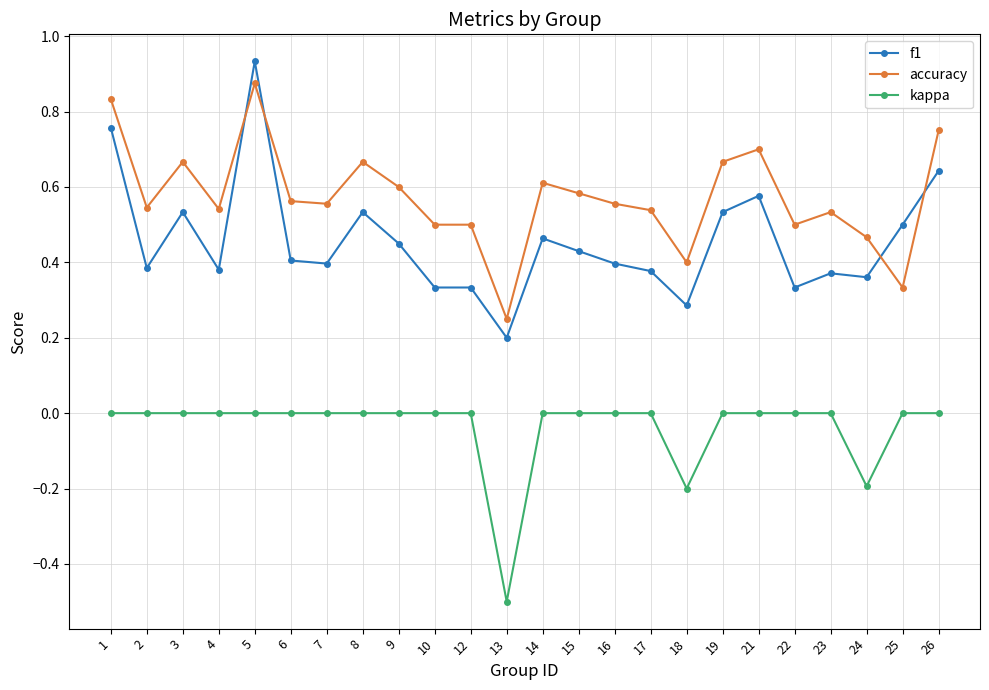

Which series has the largest range (max minus min)?

f1